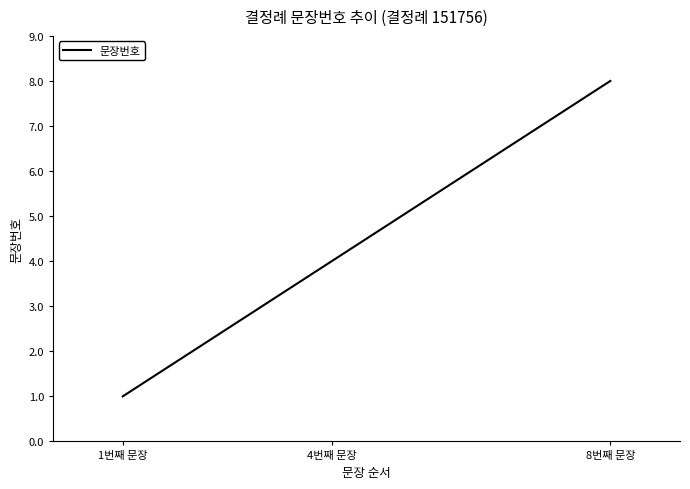

How many categories are shown in the chart?

8